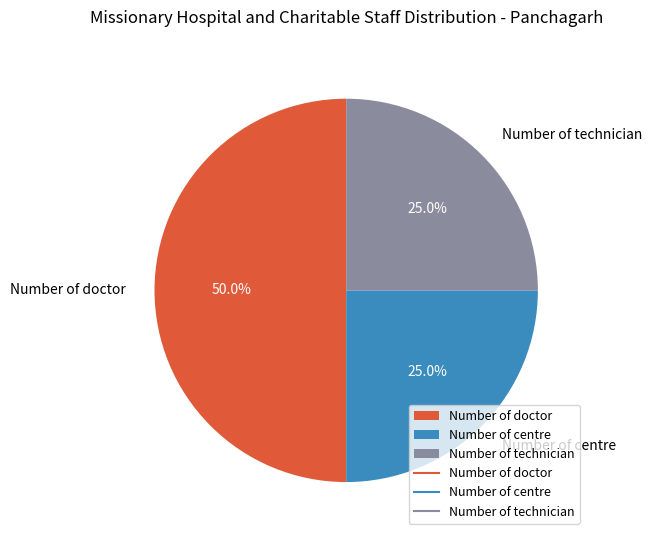

How many slices are in this pie chart?

3